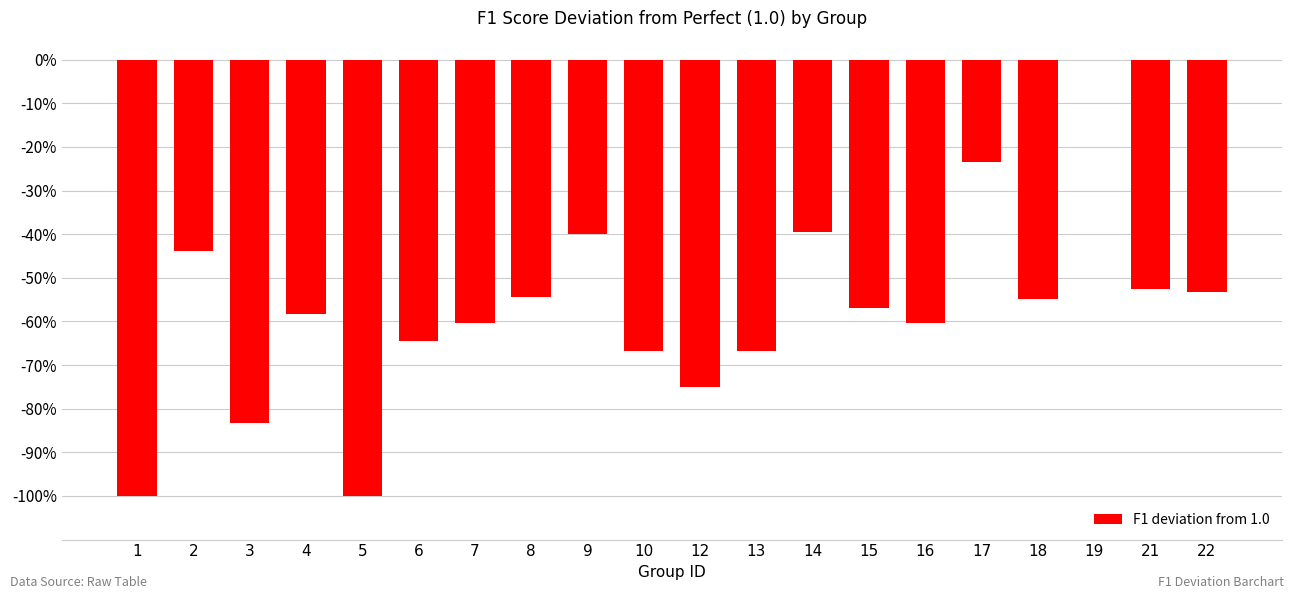

Rank the categories by value from highest to lowest.

19, 17, 14, 9, 2, 21, 22, 8, 18, 15, 4, 7, 16, 6, 10, 13, 12, 3, 1, 5